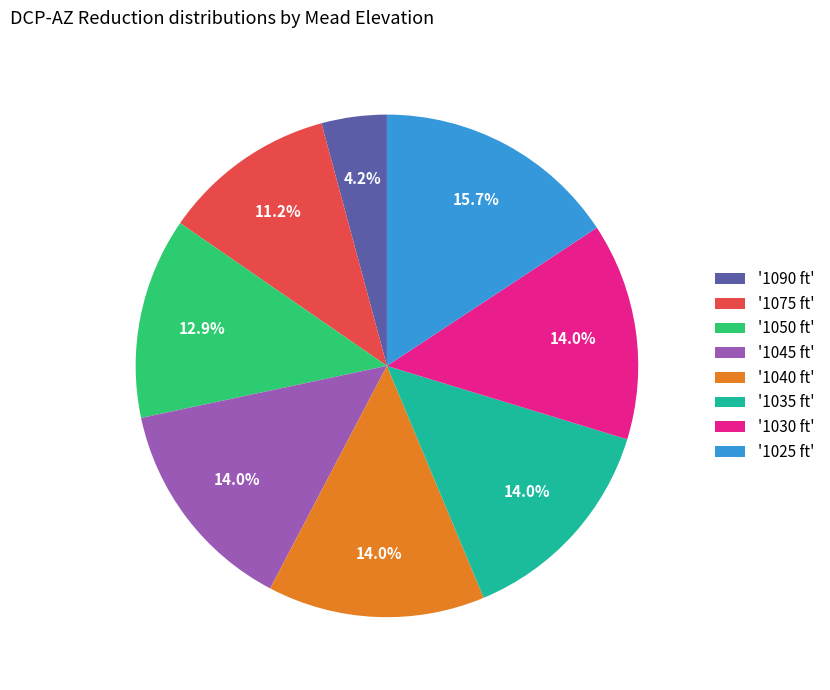

Combined, what portion of the pie is '1050 ft' and '1040 ft'?

26.9%